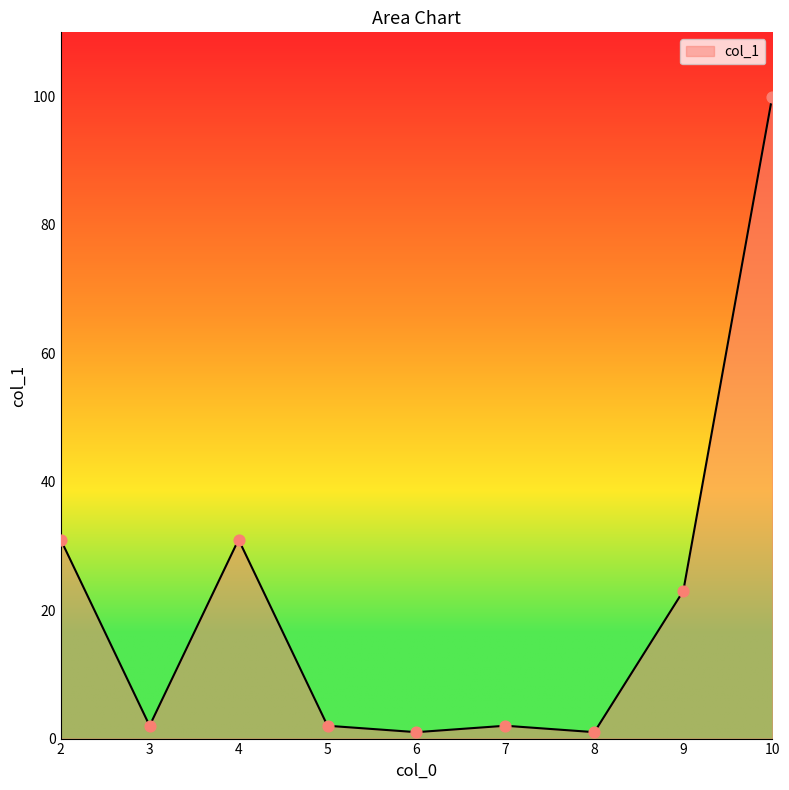

What is the change in value from 3 to 10?

+98